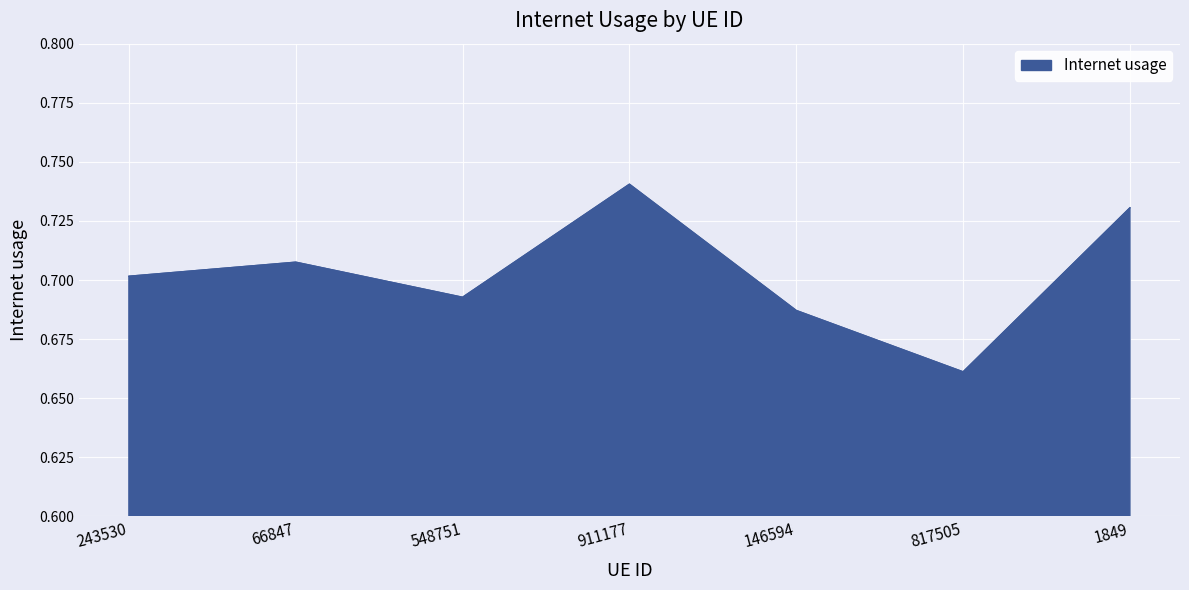

The value at 146594 is 0.7. True or false?

True